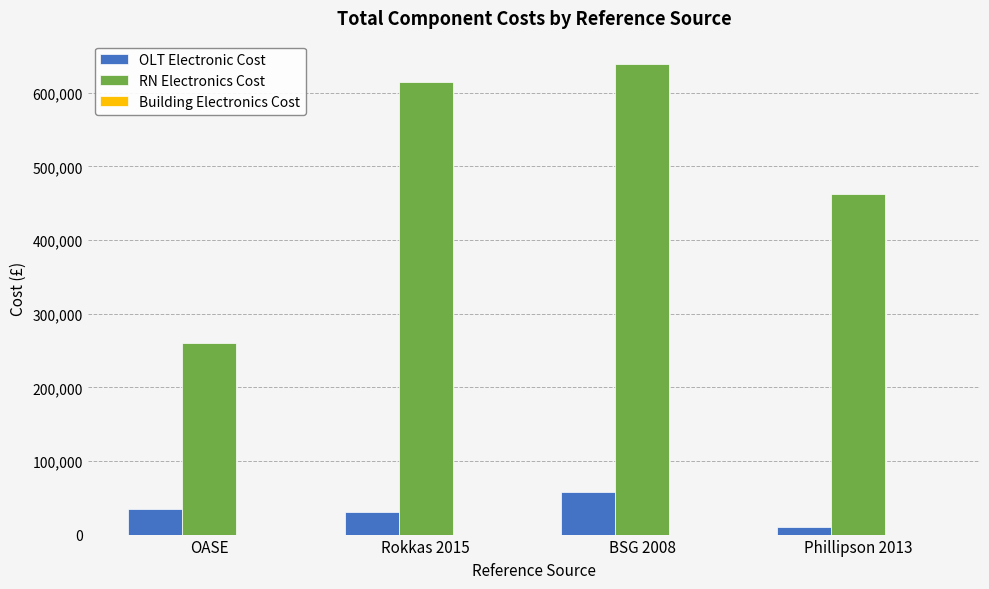

Which series has the largest range (max minus min)?

RN Electronics Cost